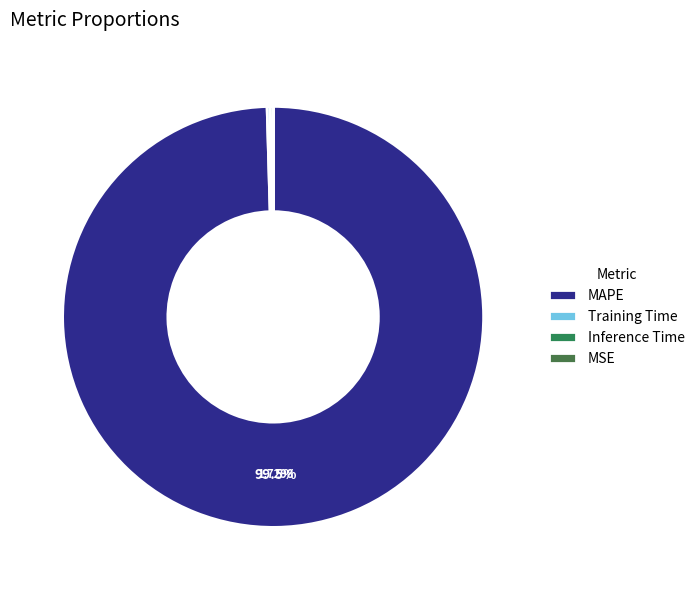

Count the number of slices in the pie.

4